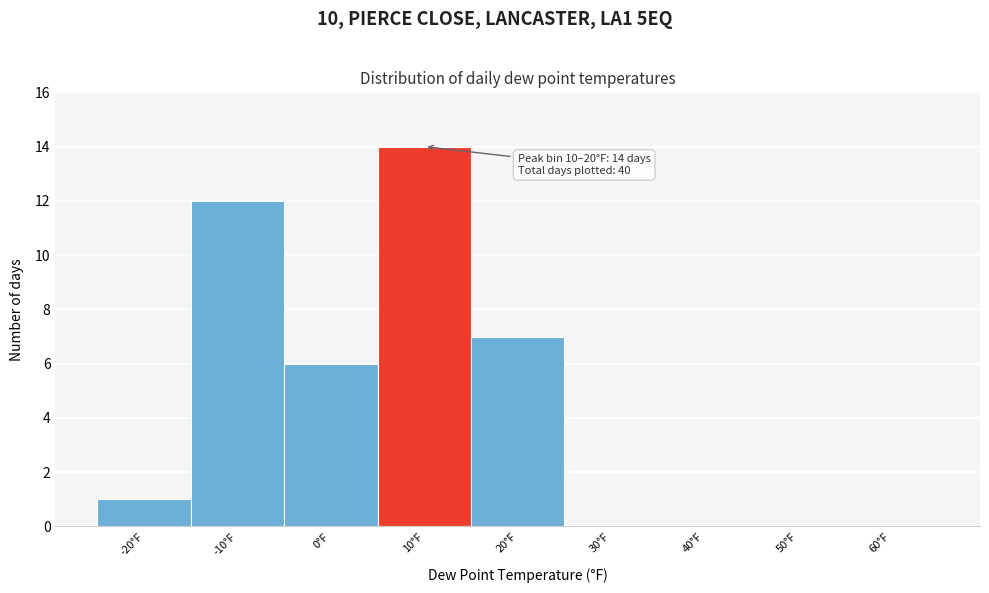

Reading right to left, list all the values displayed in this chart.

60°F=0	50°F=0	40°F=0	30°F=0	20°F=7	10°F=14	0°F=6	-10°F=12	-20°F=1